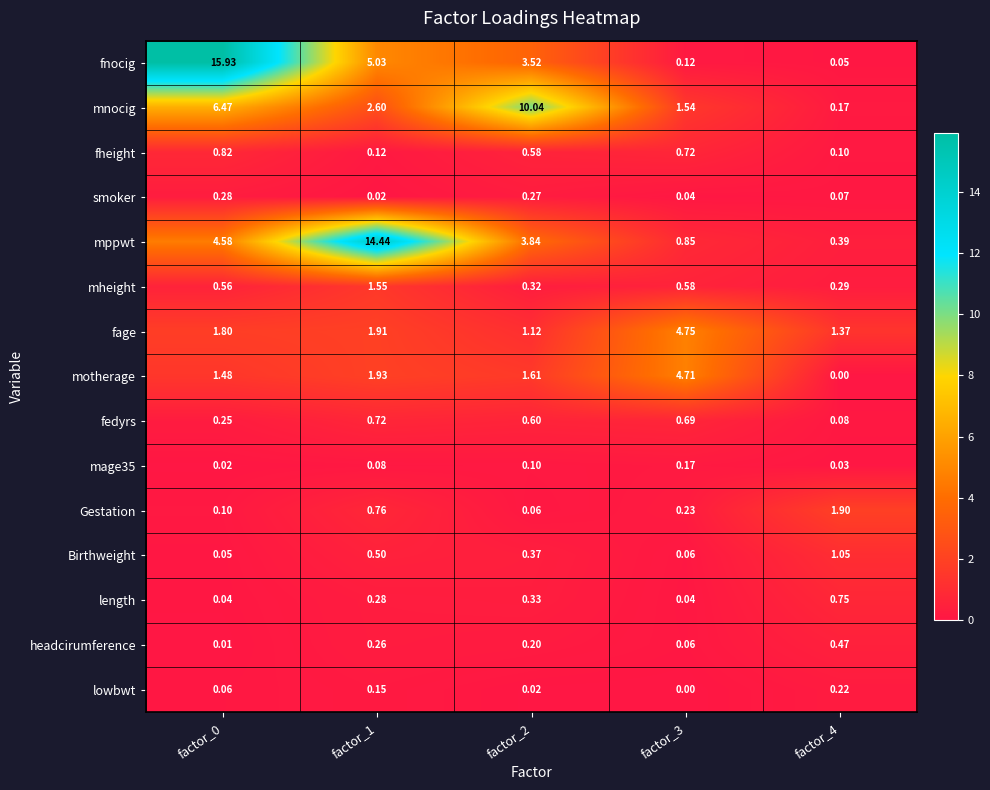

What is the spread (max minus min) of values at factor_2?

10.0